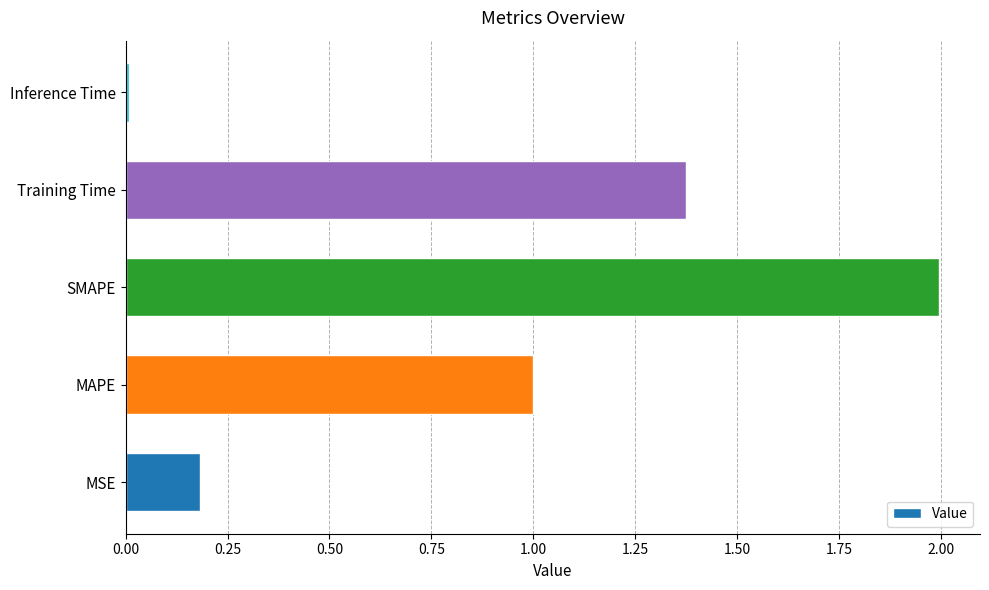

List the labels in order of value, smallest first.

Inference Time, MSE, MAPE, Training Time, SMAPE